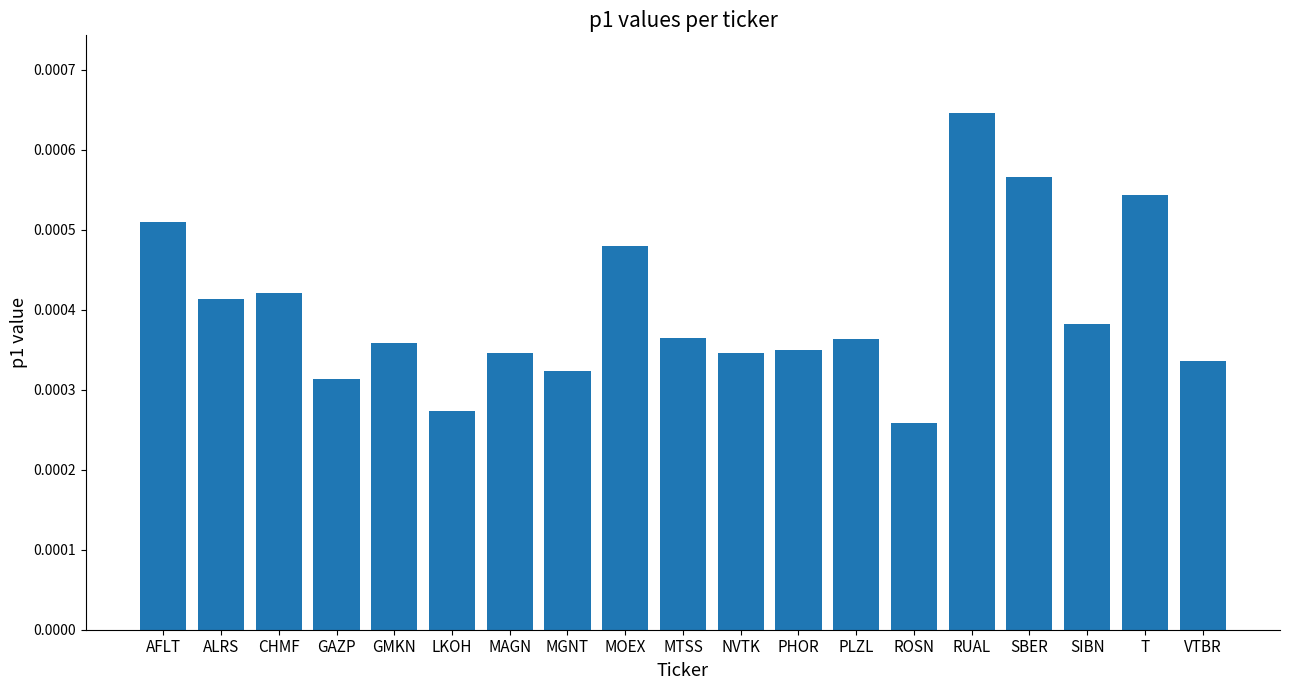

How many values are between 0 and 1?

19